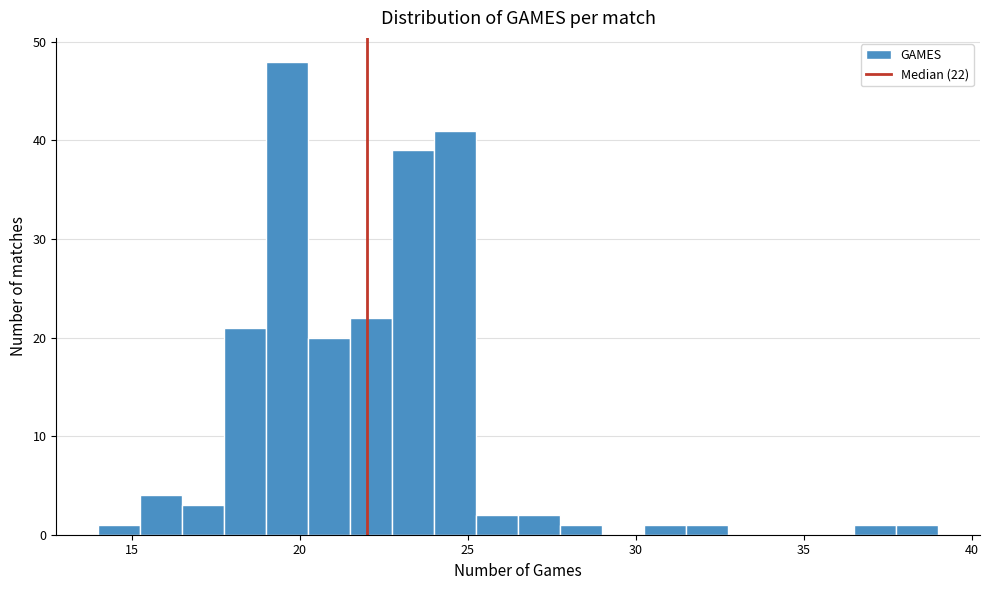

Around what value on the x-axis is the tallest bar? Give the approximate position of its centre, as read against the axis.

19.5